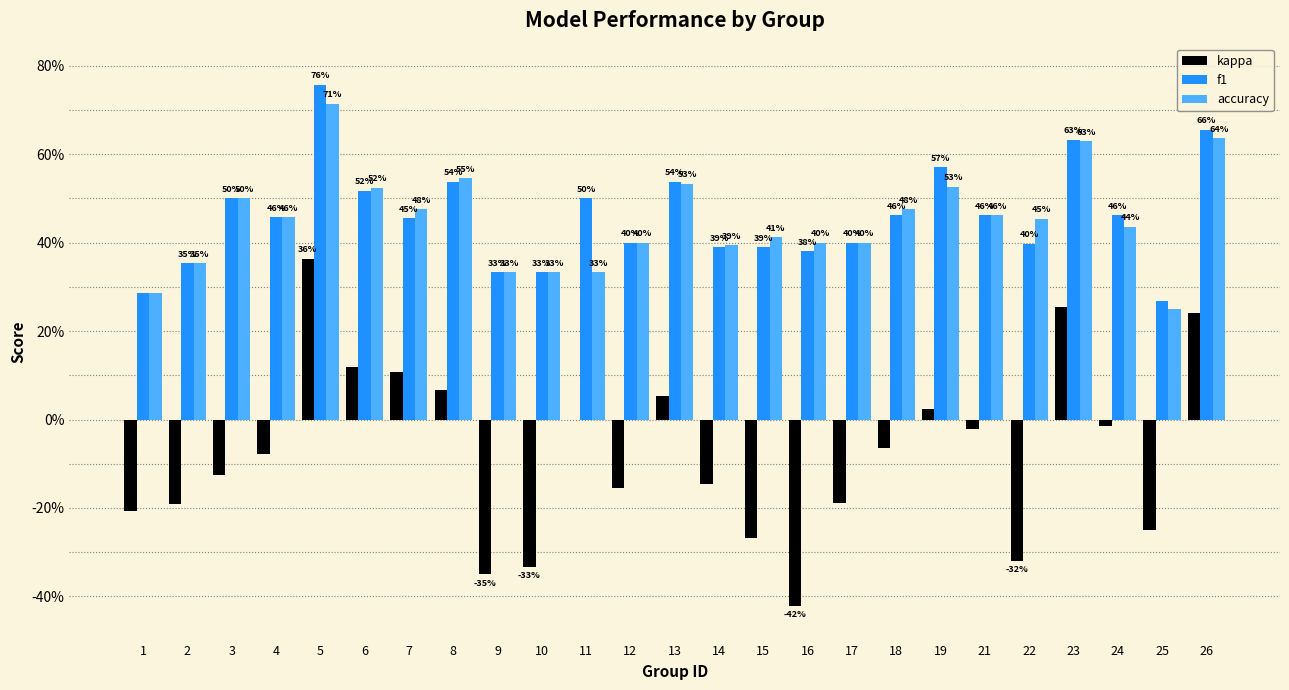

Does the chart contain stacked bars?

No